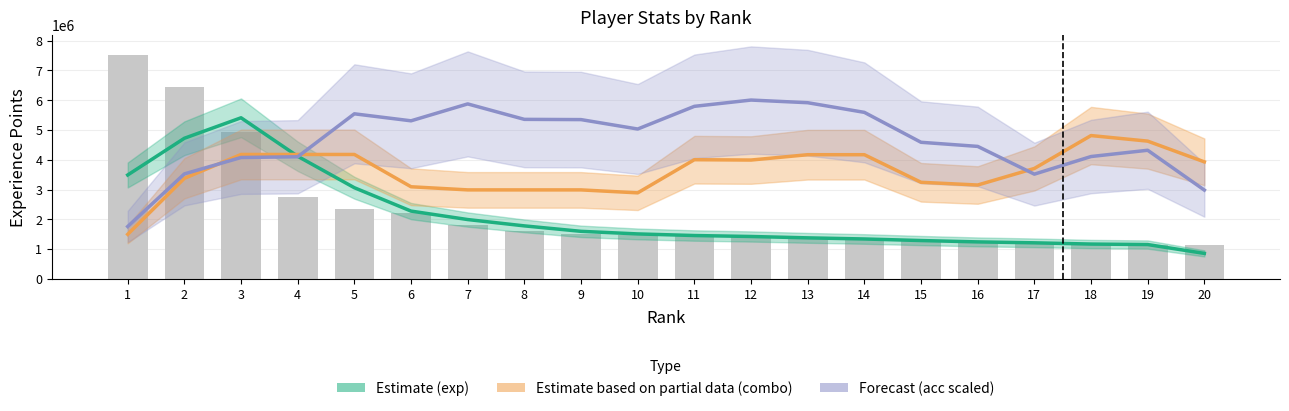

How many data points in Estimate based on partial data (combo) are less than 3930710?

10